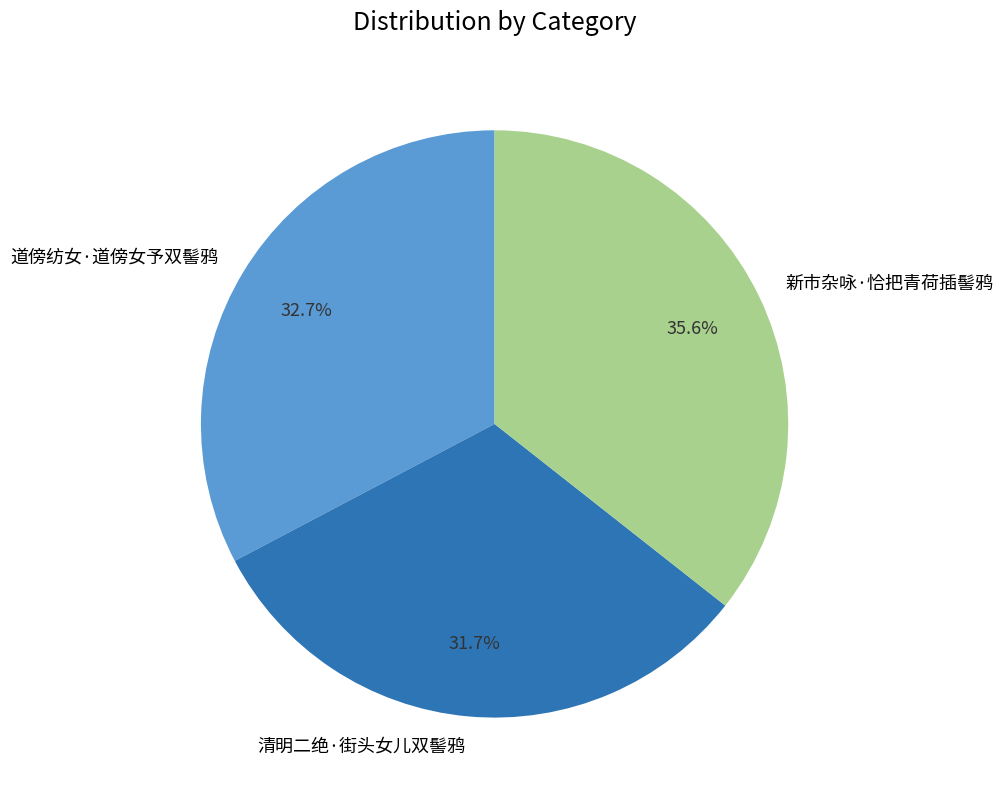

To the nearest percent, what is the difference between the largest and smallest slice percentages?

4%